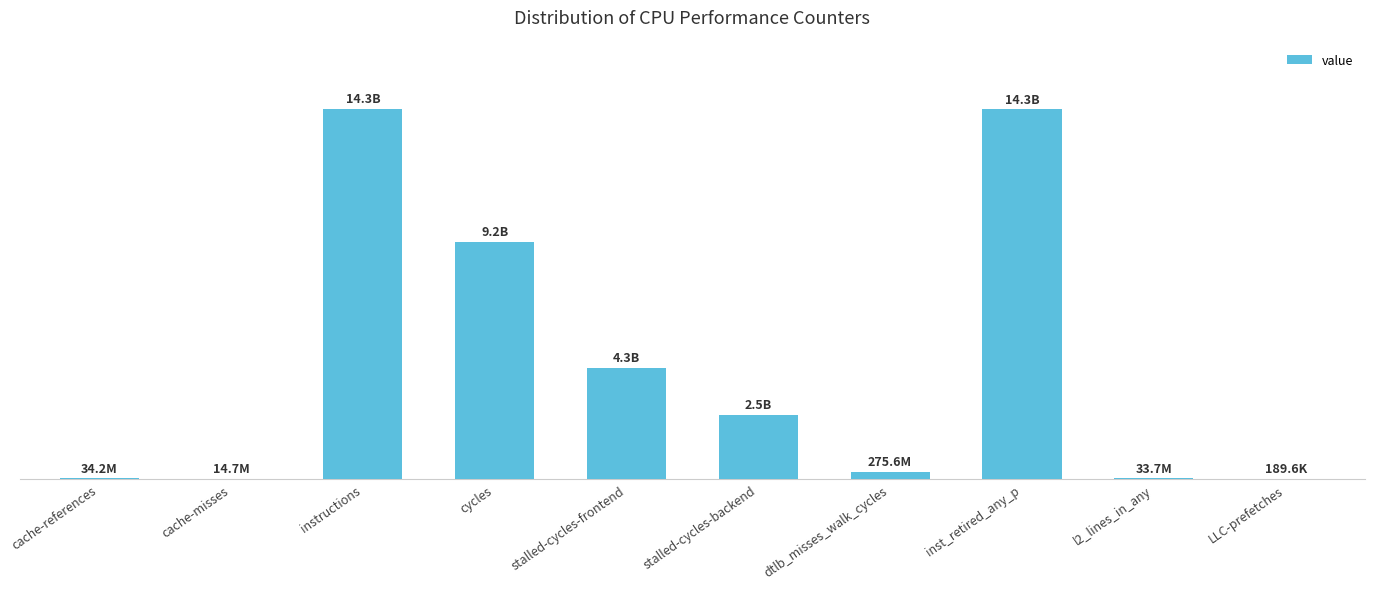

What is the difference between the values at stalled-cycles-backend and instructions?

11837985181